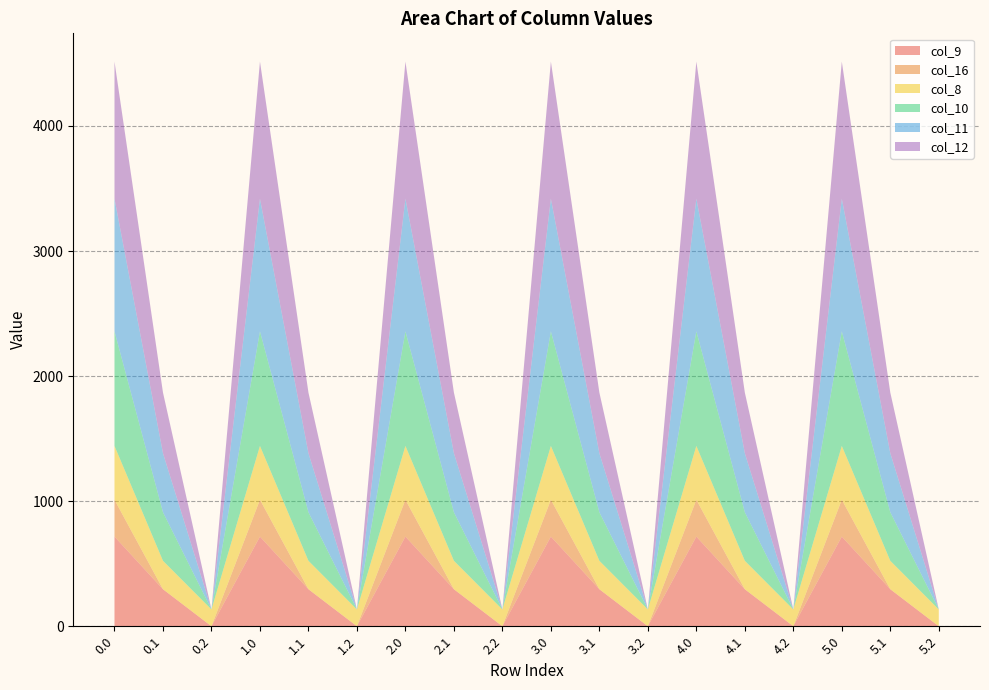

Reading left to right, list all the values displayed in this chart.

col_9: 0.0=716.9	0.1=295.9	0.2=0.0	1.0=716.9	1.1=295.9	1.2=0.0	2.0=716.9	2.1=295.9	2.2=0.0	3.0=716.9	3.1=295.9	3.2=0.0	4.0=716.9	4.1=295.9	4.2=0.0	5.0=716.9	5.1=295.9	5.2=0.0
col_16: 0.0=294.5	0.1=0.0	0.2=0.0	1.0=294.5	1.1=0.0	1.2=0.0	2.0=294.5	2.1=0.0	2.2=0.0	3.0=294.5	3.1=0.0	3.2=0.0	4.0=294.5	4.1=0.0	4.2=0.0	5.0=294.5	5.1=0.0	5.2=0.0
col_8: 0.0=430.3	0.1=227.5	0.2=134.2	1.0=430.3	1.1=227.5	1.2=134.2	2.0=430.3	2.1=227.5	2.2=134.2	3.0=430.3	3.1=227.5	3.2=134.2	4.0=430.3	4.1=227.5	4.2=134.2	5.0=430.3	5.1=227.5	5.2=134.2
col_10: 0.0=916.2	0.1=388.1	0.2=0.0	1.0=916.2	1.1=388.1	1.2=0.0	2.0=916.2	2.1=388.1	2.2=0.0	3.0=916.2	3.1=388.1	3.2=0.0	4.0=916.2	4.1=388.1	4.2=0.0	5.0=916.2	5.1=388.1	5.2=0.0
col_11: 0.0=1060.3	0.1=471.7	0.2=0.0	1.0=1060.3	1.1=471.7	1.2=0.0	2.0=1060.3	2.1=471.7	2.2=0.0	3.0=1060.3	3.1=471.7	3.2=0.0	4.0=1060.3	4.1=471.7	4.2=0.0	5.0=1060.3	5.1=471.7	5.2=0.0
col_12: 0.0=1096.7	0.1=485.4	0.2=0.0	1.0=1096.7	1.1=485.4	1.2=0.0	2.0=1096.7	2.1=485.4	2.2=0.0	3.0=1096.7	3.1=485.4	3.2=0.0	4.0=1096.7	4.1=485.4	4.2=0.0	5.0=1096.7	5.1=485.4	5.2=0.0